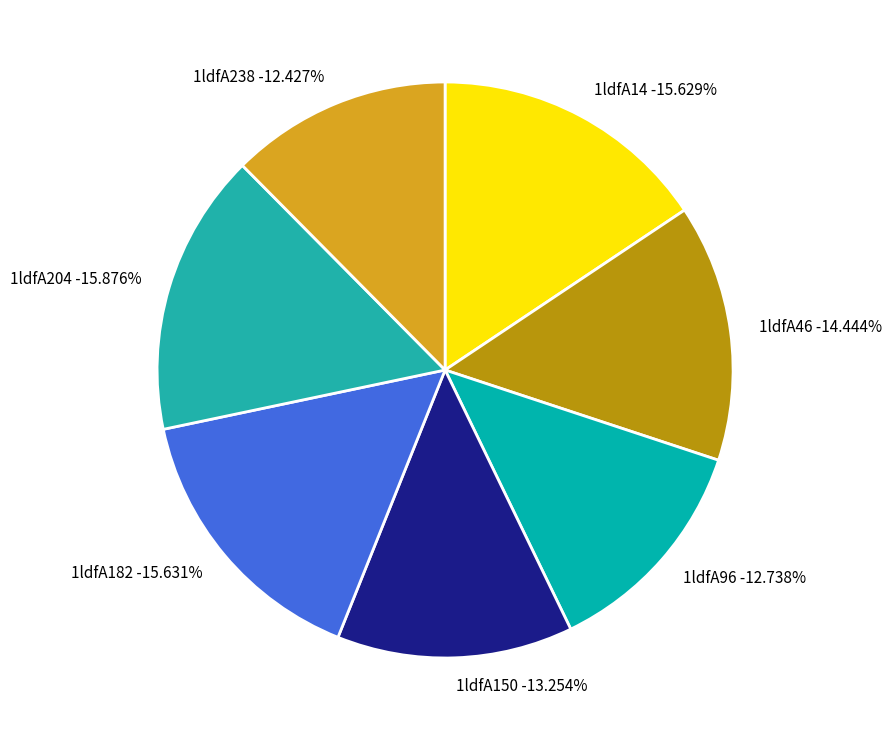

Which category has the biggest portion of the pie?

1ldfA204